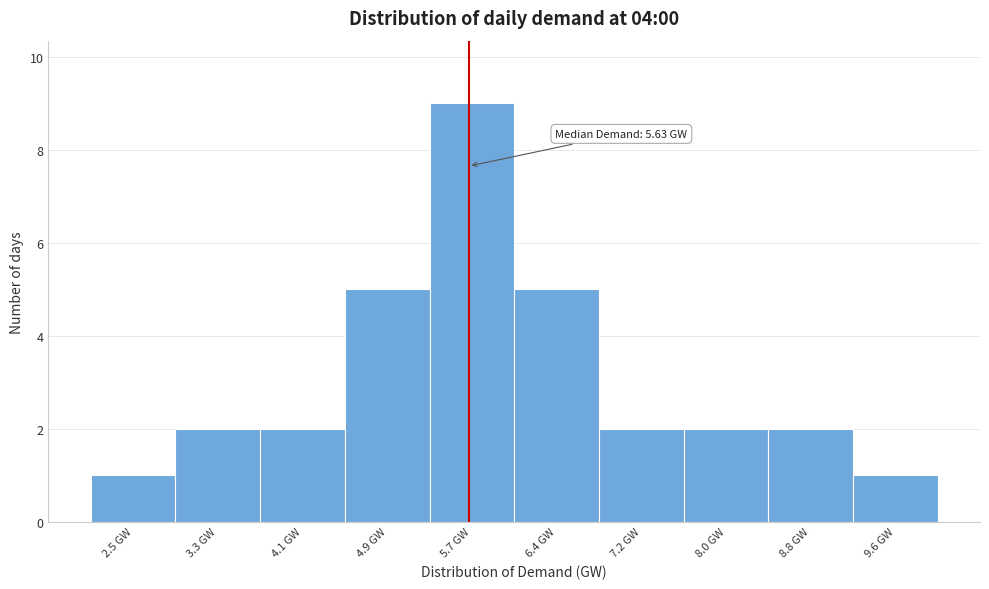

Which range on the x-axis has the tallest bar?

5.3 to 6.1